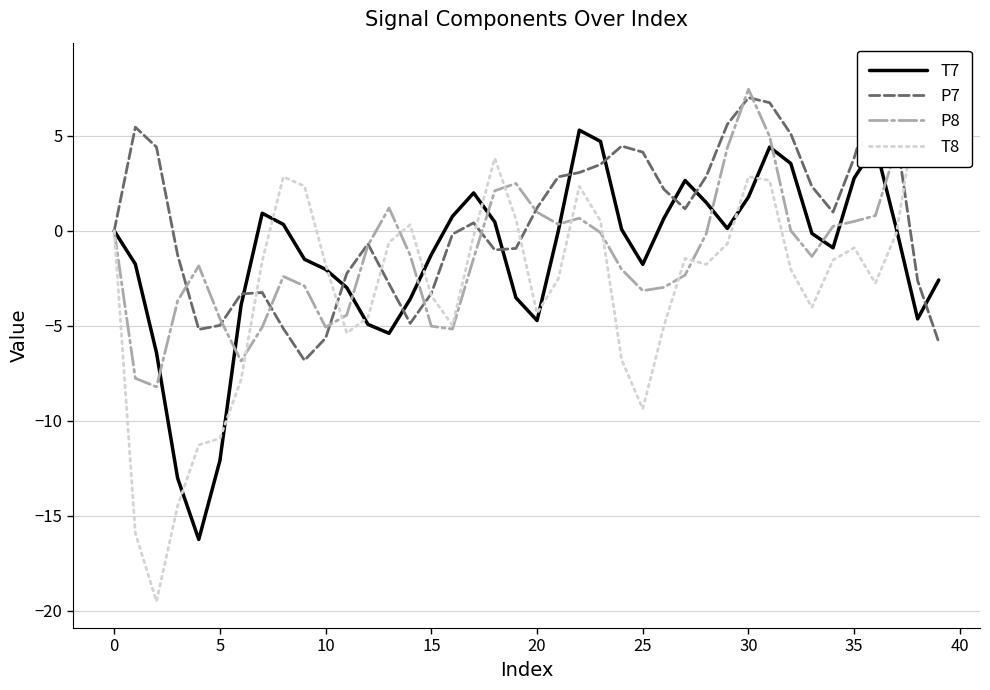

The value of P8 at 0 is -0.0. True or false?

True